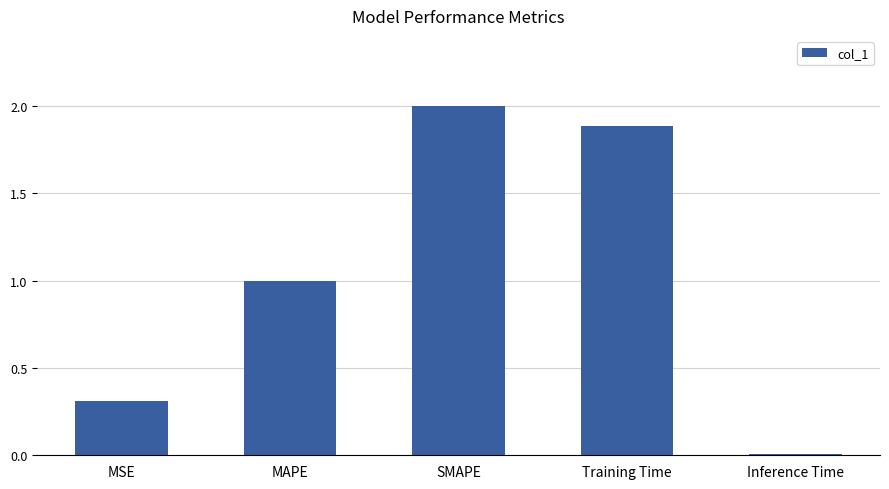

How many series are shown in this chart?

1